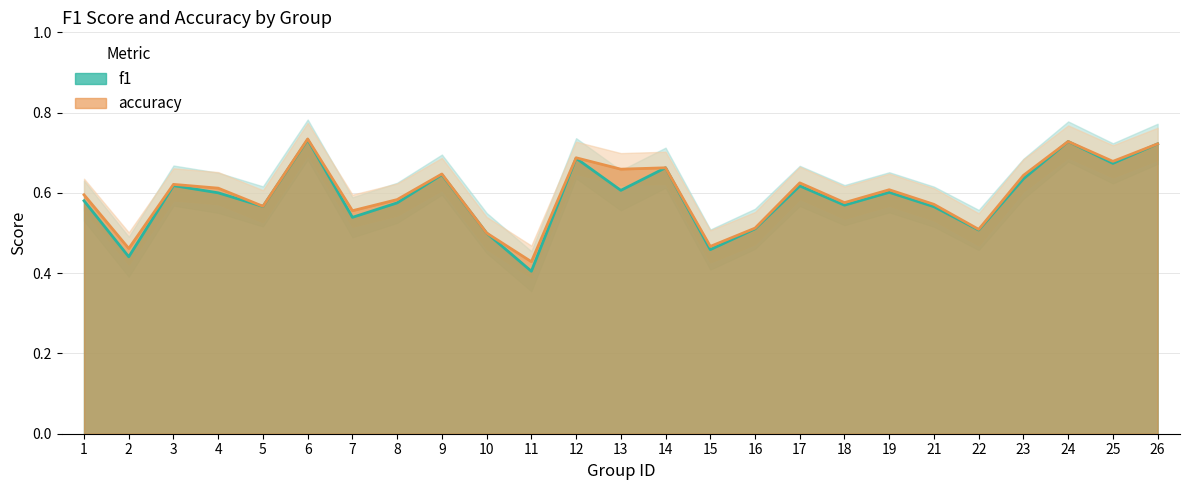

Which category has the highest value across all series?

6